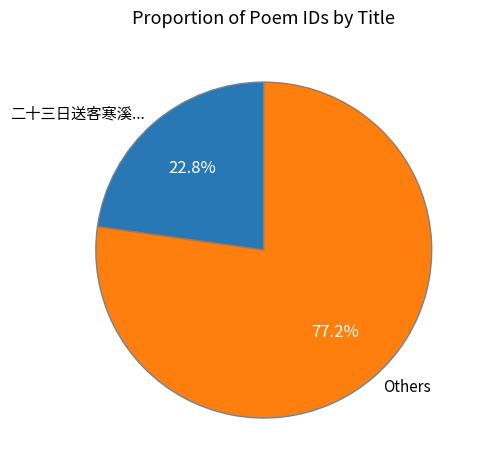

Count the number of slices in the pie.

2